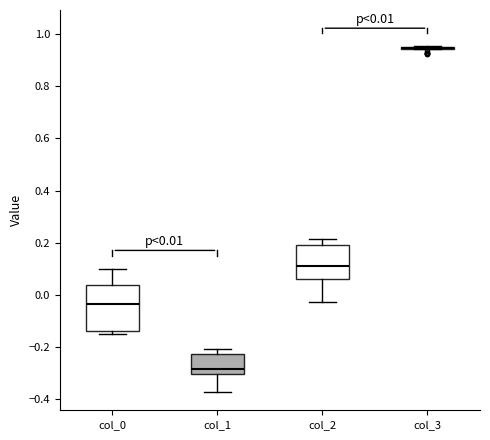

Comparing the boxes themselves (not the whiskers), which one is the tallest?

col_0